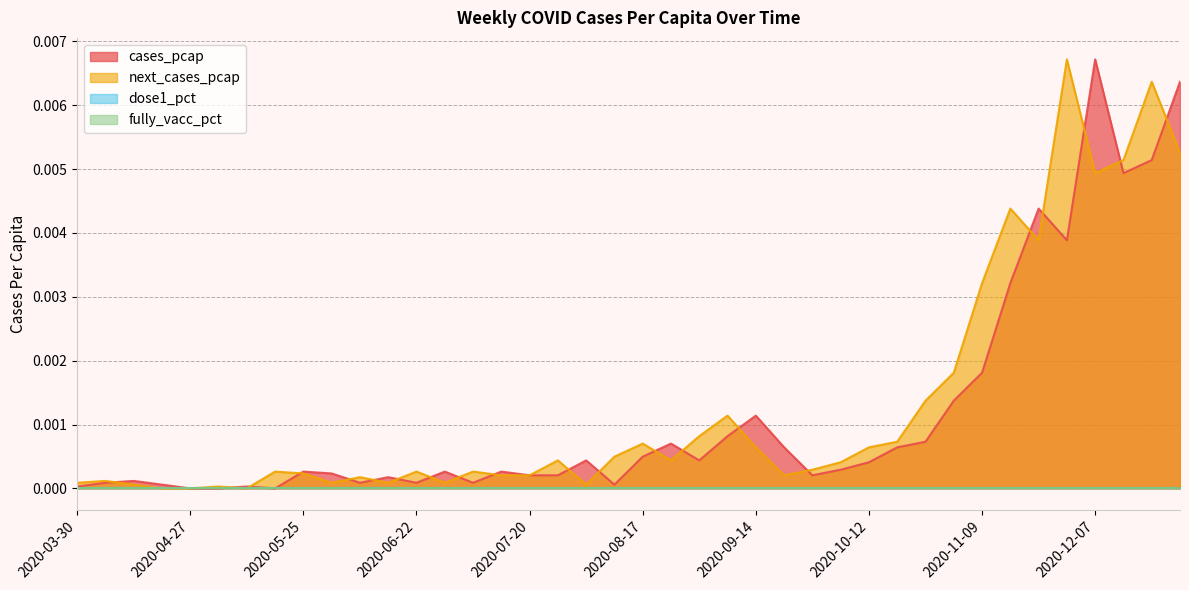

Between 2020-04-06 and 2020-09-21, which series saw the biggest shift?

cases_pcap